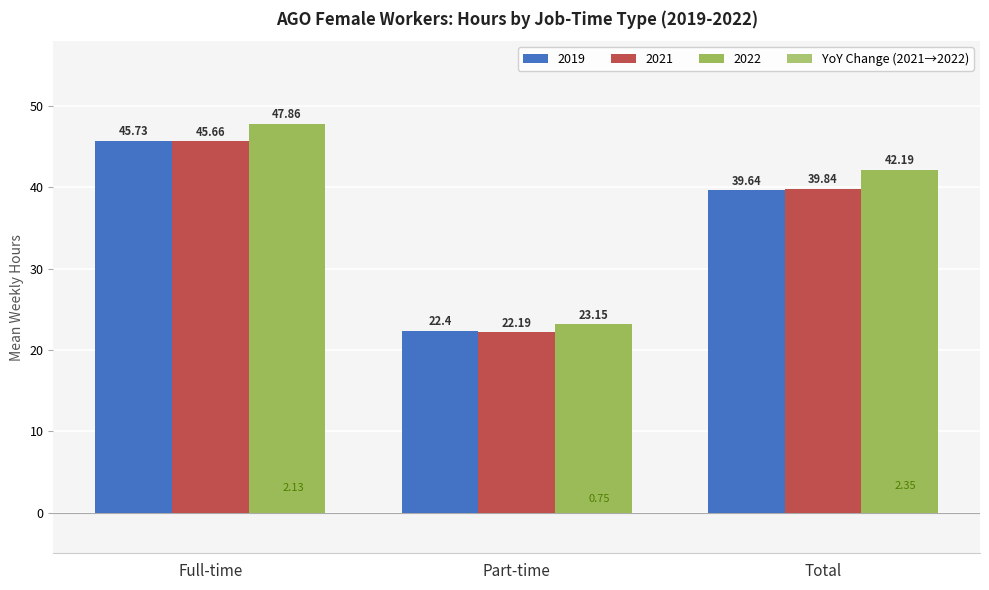

What is the minimum value shown in the chart?

0.8